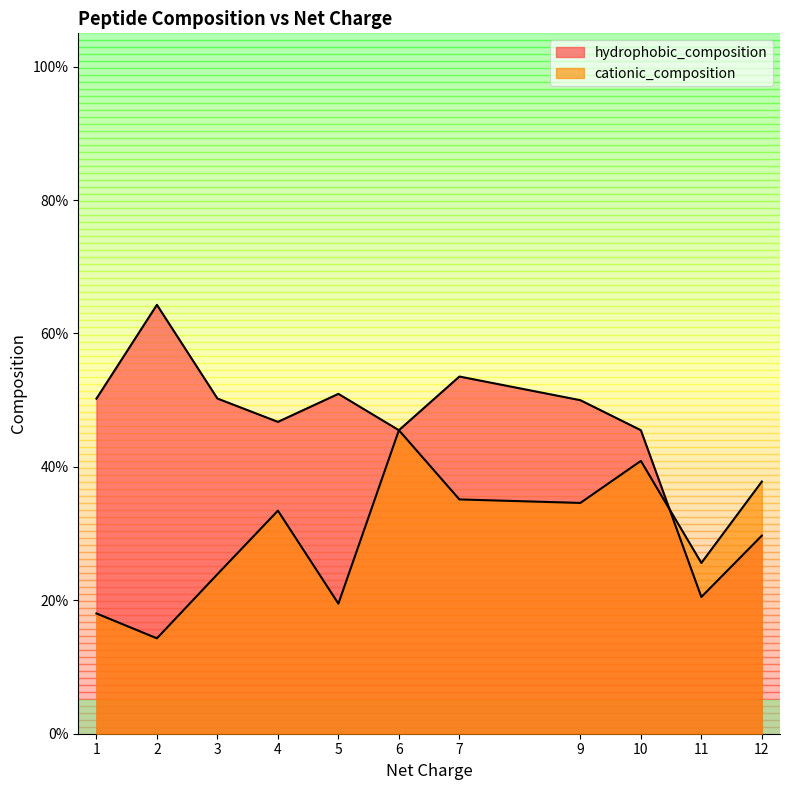

How many lines are shown in the chart?

2